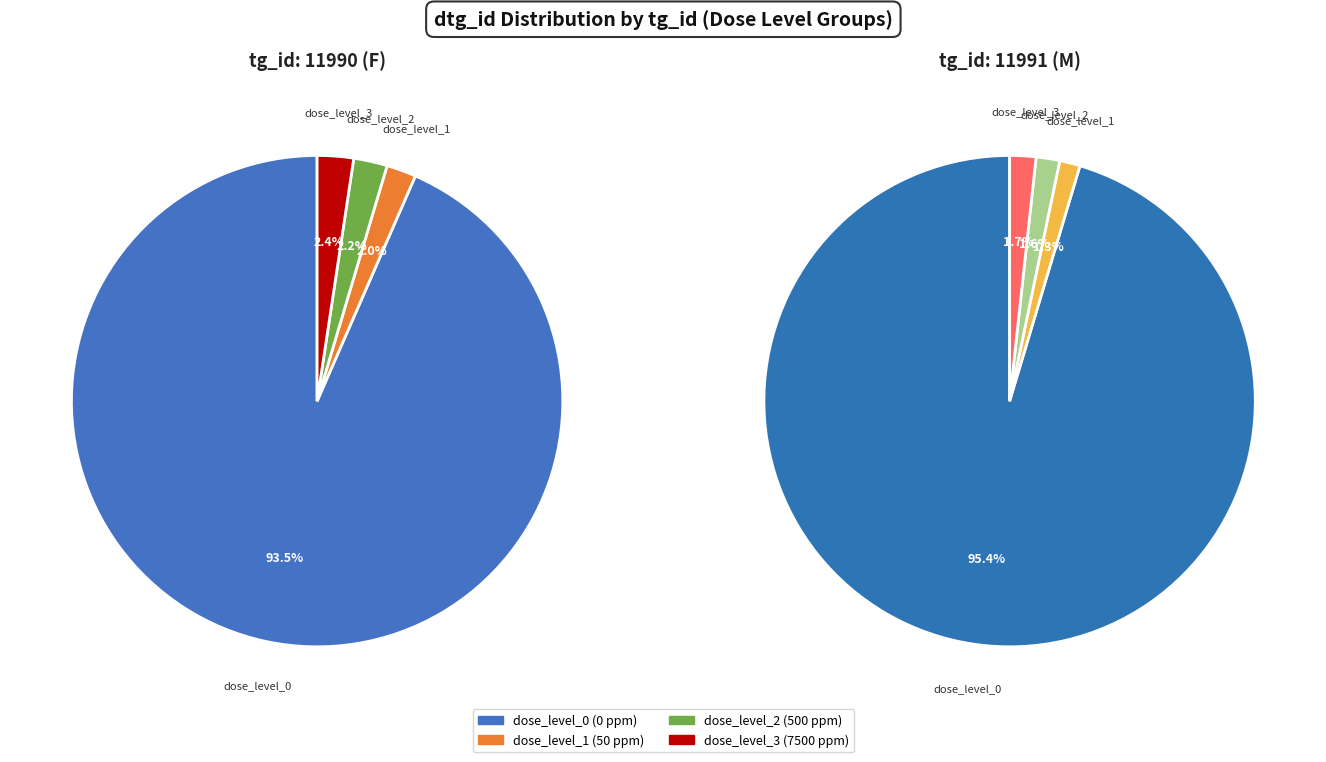

Combined, what portion of the pie is 11991 (M) and 11990 (F)?

100.0%